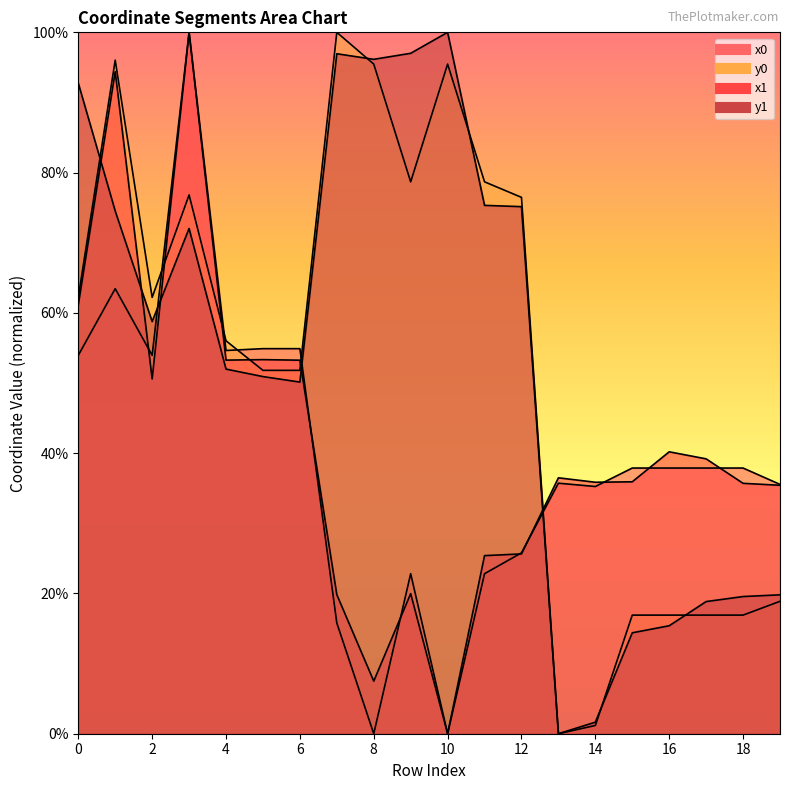

Where is the first local maximum for x0?

1